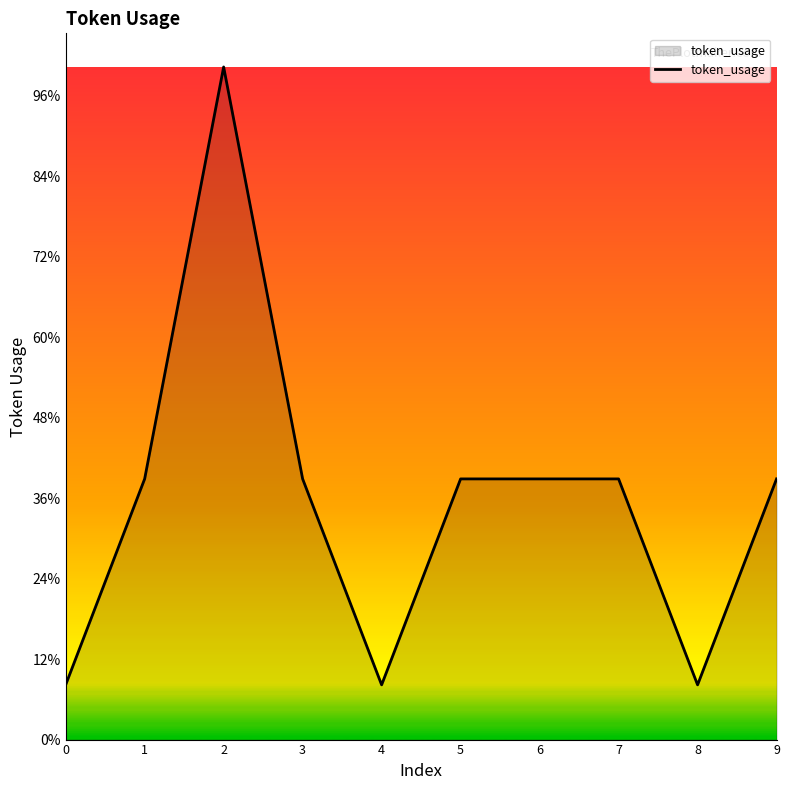

Is this an area chart (filled region under the line)?

Yes